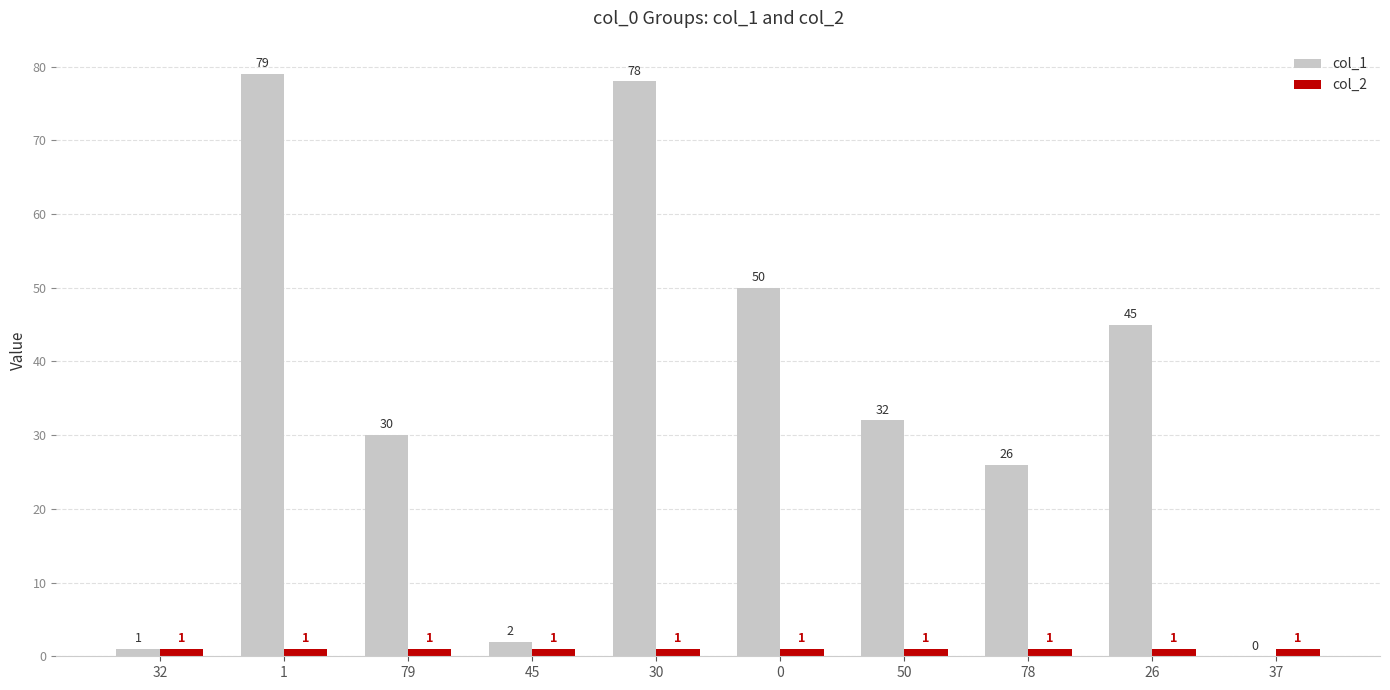

What is the sum of all col_1 values?

343